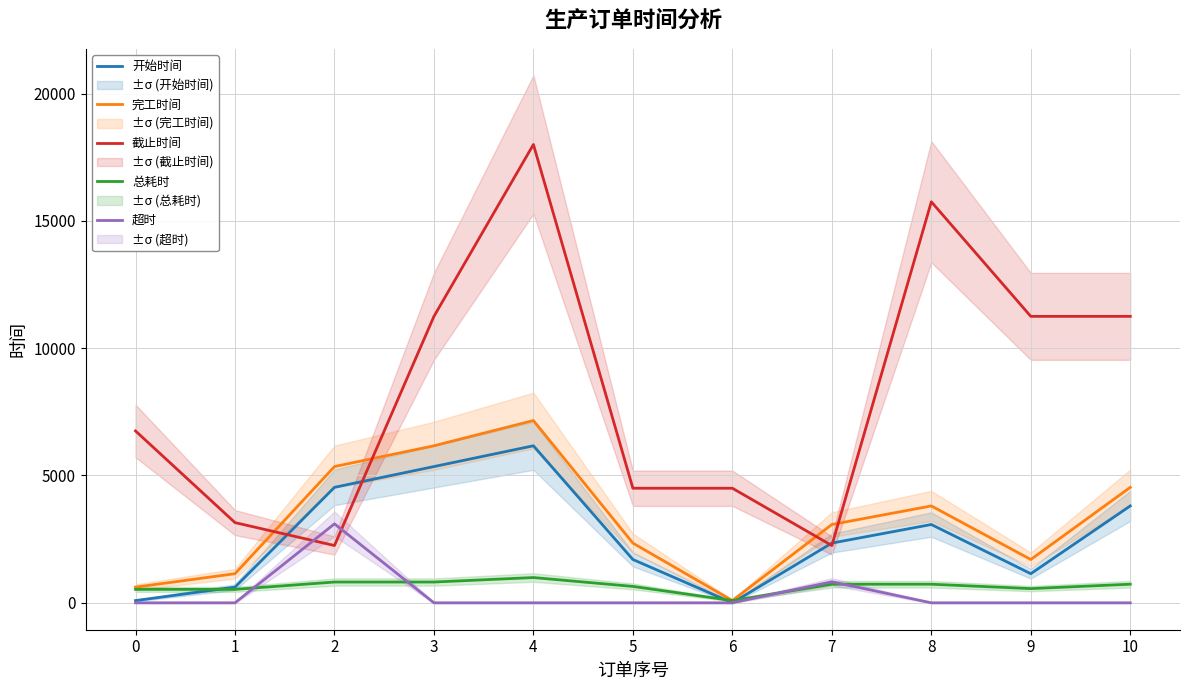

Does the chart display data point markers on the line(s)?

No